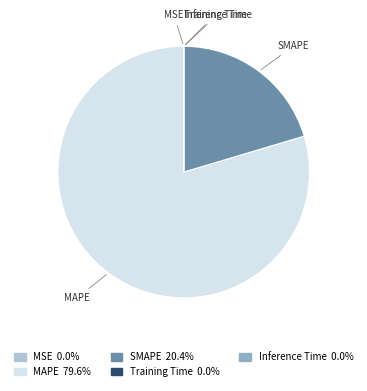

Which has a higher value, MAPE or SMAPE?

MAPE